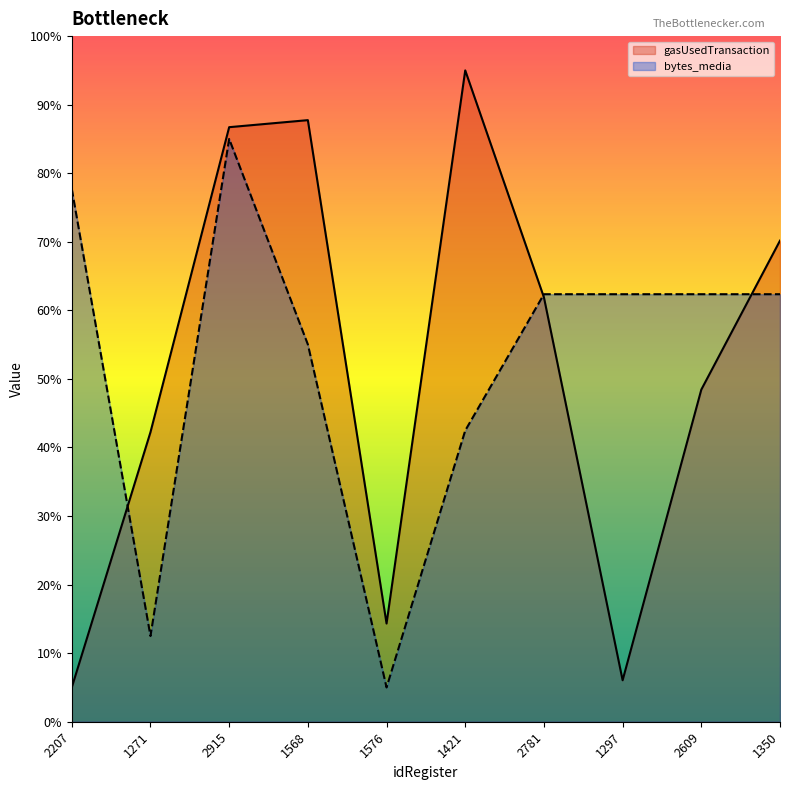

Is the value of bytes_media at 1350 greater than the value of gasUsedTransaction at 1421?

No